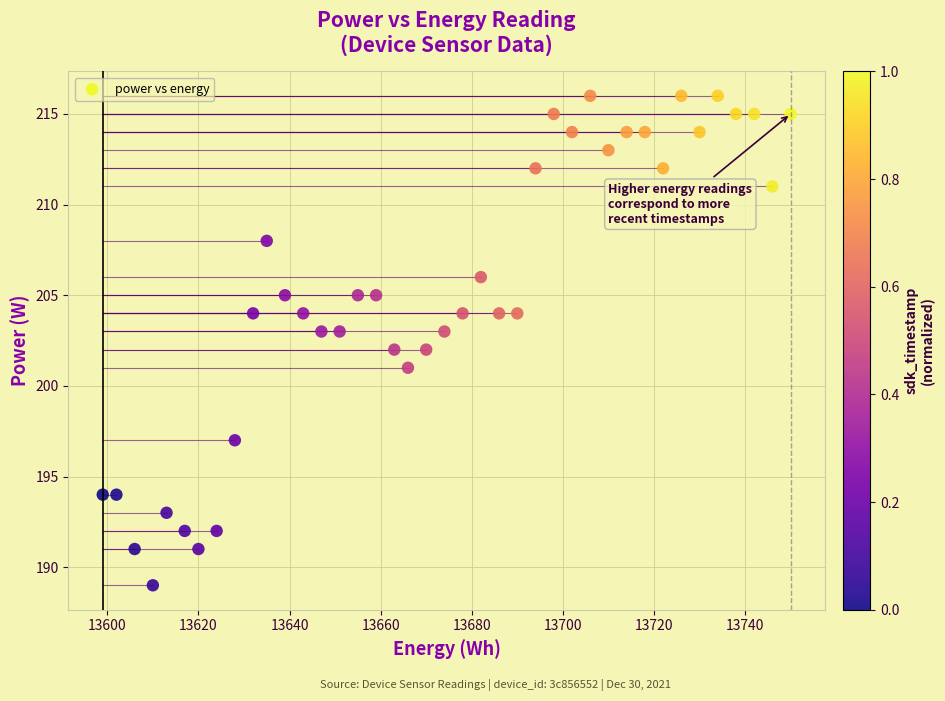

What is the range of Y values (max minus min)?

27